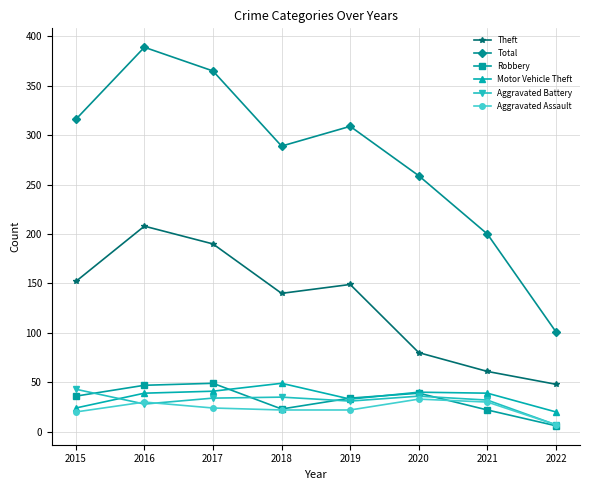

How many lines are shown in the chart?

6